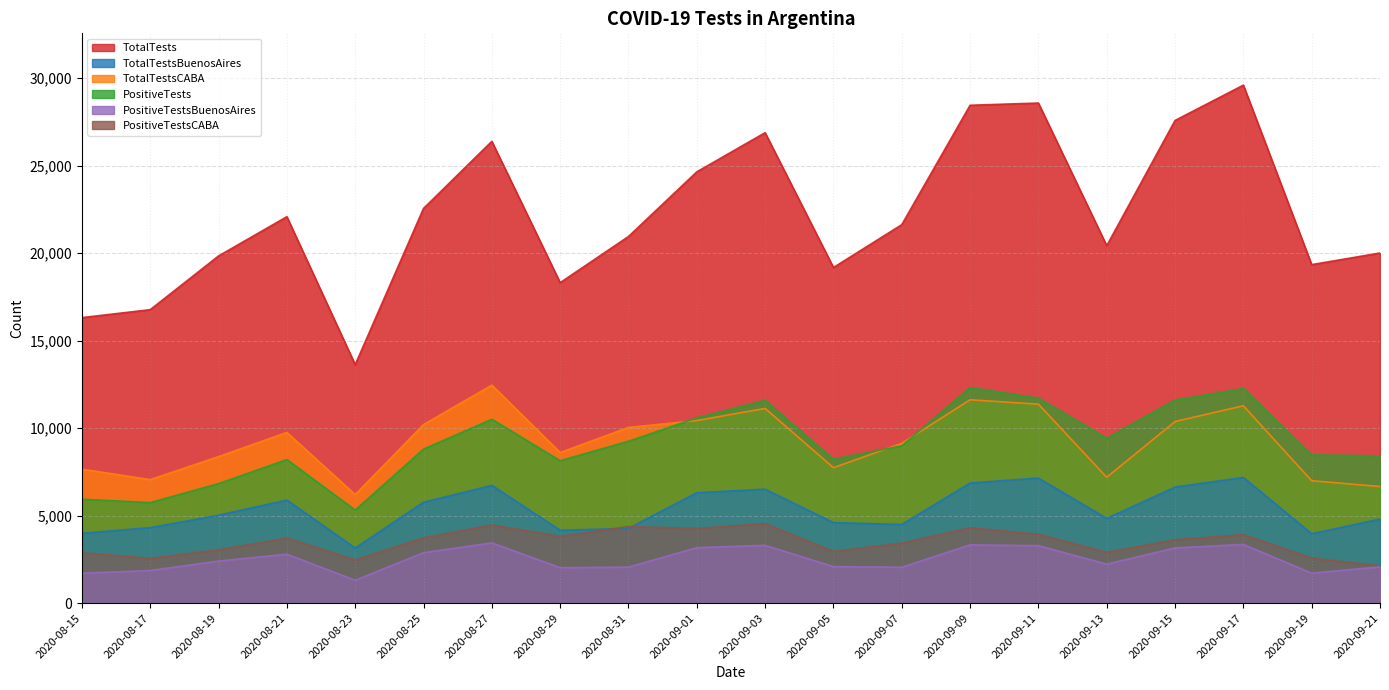

Reading left to right, what are all the values shown in this chart?

TotalTests: 16317	16772	19841	22084	13628	22556	26391	18315	20953	24647	26885	19181	21629	28452	28579	20426	27583	29602	19345	20010
TotalTestsBuenosAires: 3992	4316	5026	5891	3151	5767	6732	4166	4274	6312	6513	4603	4498	6867	7149	4843	6633	7186	3965	4807
TotalTestsCABA: 7657	7060	8375	9758	6206	10206	12460	8609	10043	10435	11128	7741	9132	11623	11372	7195	10379	11280	6996	6666
PositiveTests: 5941	5747	6832	8207	5320	8804	10509	8140	9254	10587	11587	8224	8992	12322	11716	9419	11605	12263	8469	8416
PositiveTestsBuenosAires: 1713	1868	2407	2799	1308	2887	3444	2030	2061	3172	3306	2091	2055	3332	3286	2231	3158	3357	1717	2077
PositiveTestsCABA: 2883	2559	3052	3719	2475	3731	4469	3821	4378	4268	4546	2957	3435	4310	3937	2905	3623	3915	2580	2128